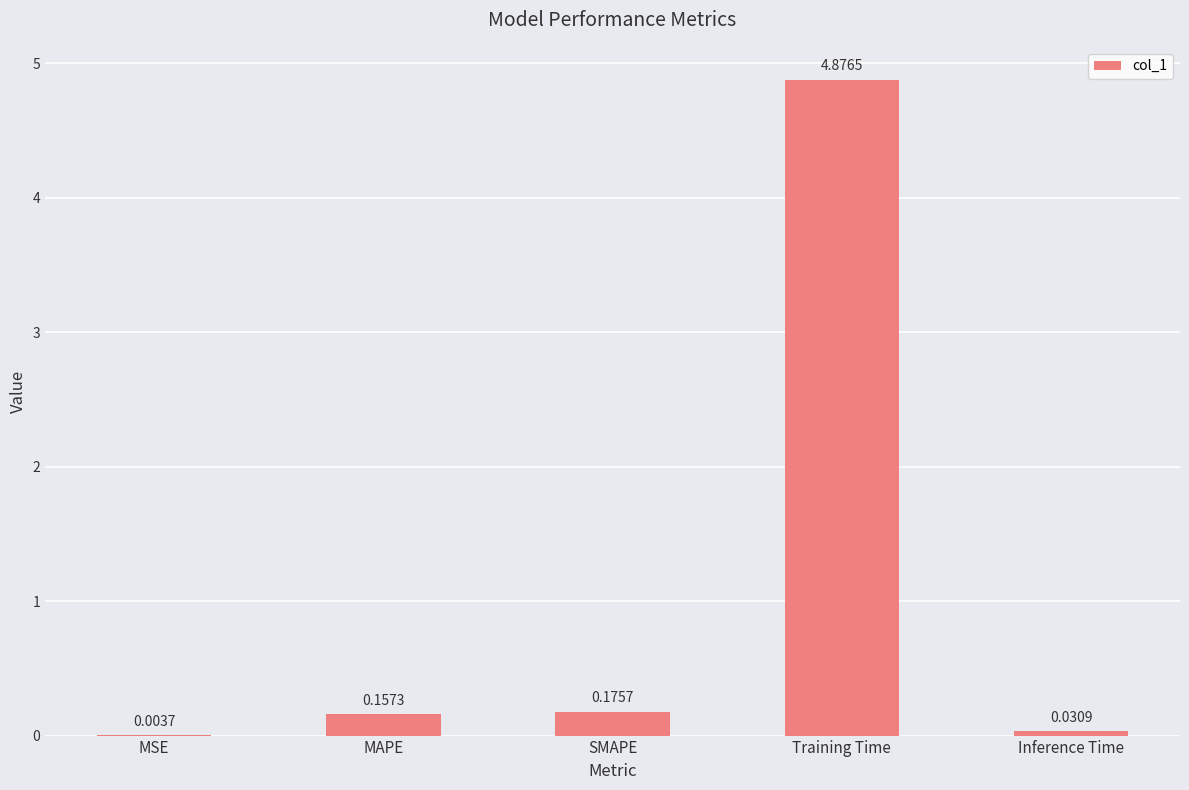

At which label is the value closest to 2?

SMAPE